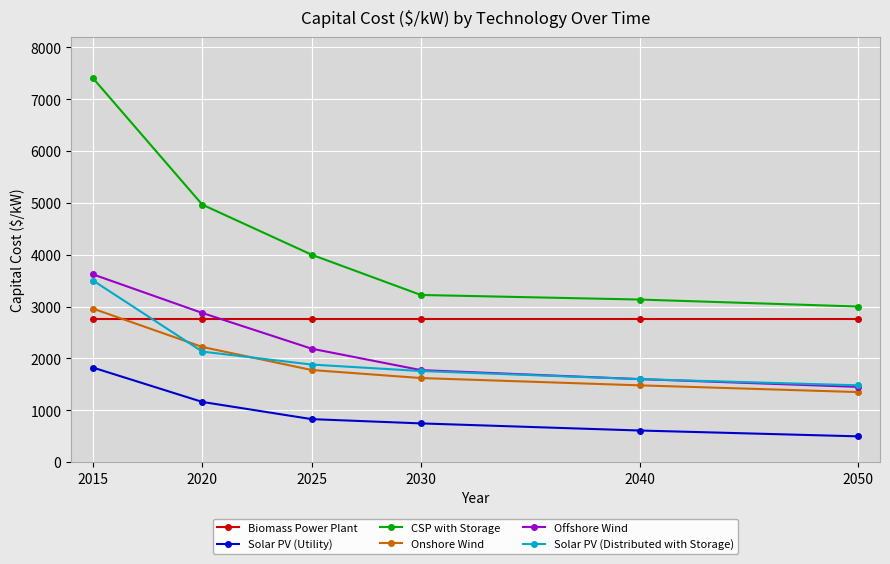

The value of Biomass Power Plant at 2050 is 2750.0. True or false?

True